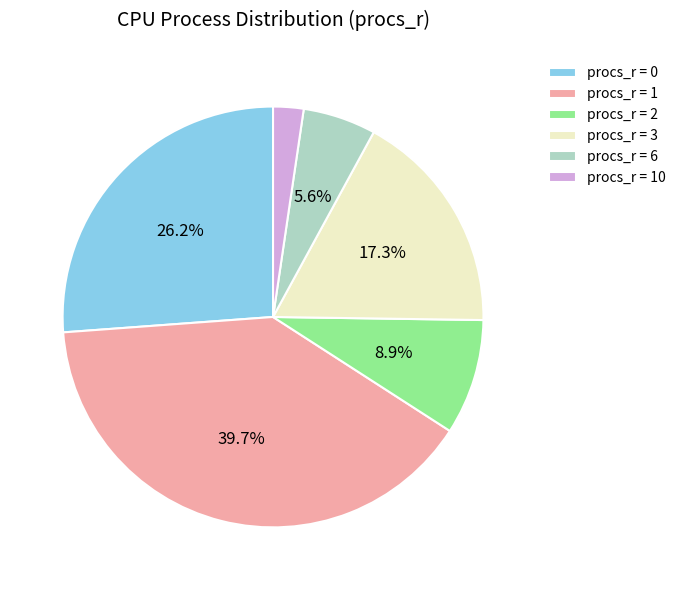

Which has a higher value, procs_r = 0 or procs_r = 6?

procs_r = 0